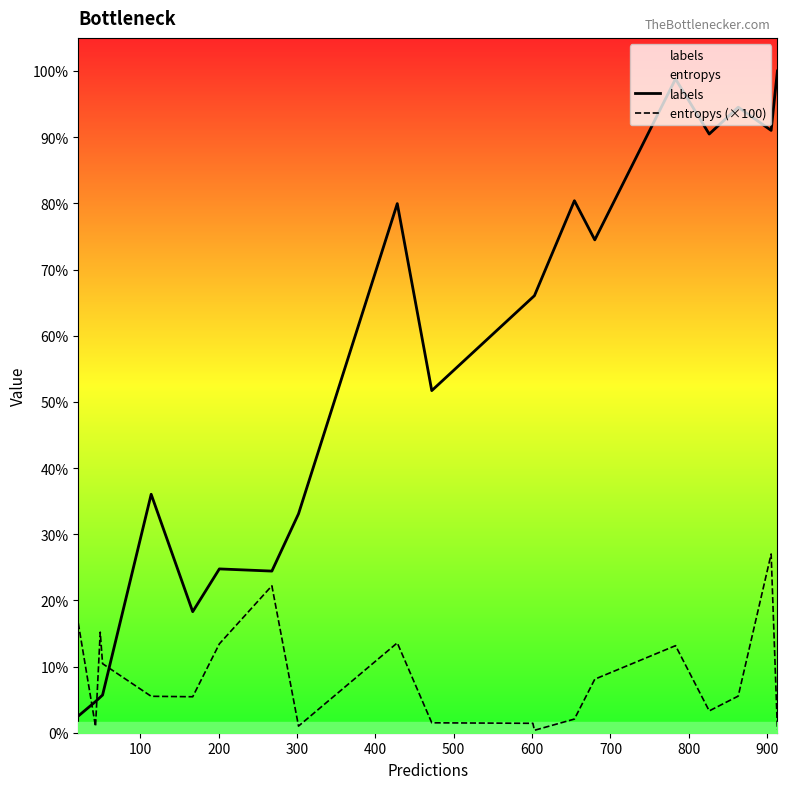

Rank the series by their average value, from highest to lowest.

labels, entropys (×100)